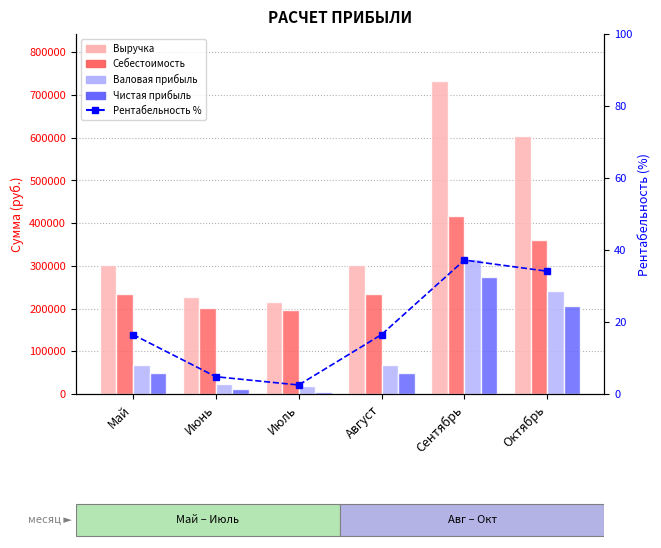

What value does the Валовая прибыль series have at Июль?

18238.2